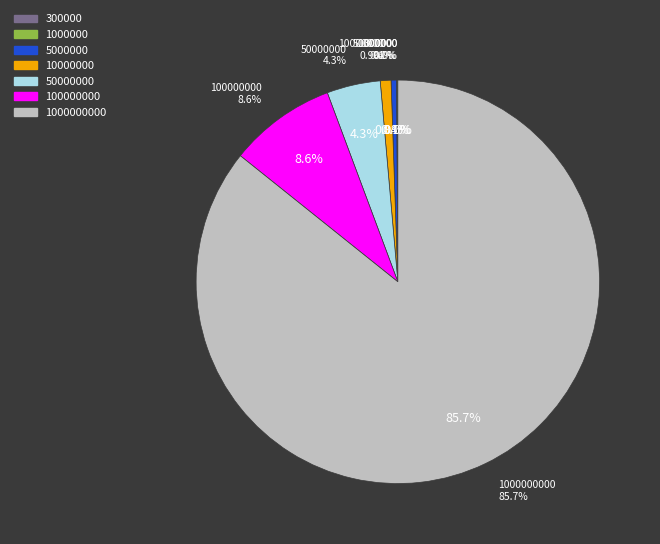

To the nearest percent, what is the difference between the largest and smallest slice percentages?

86%